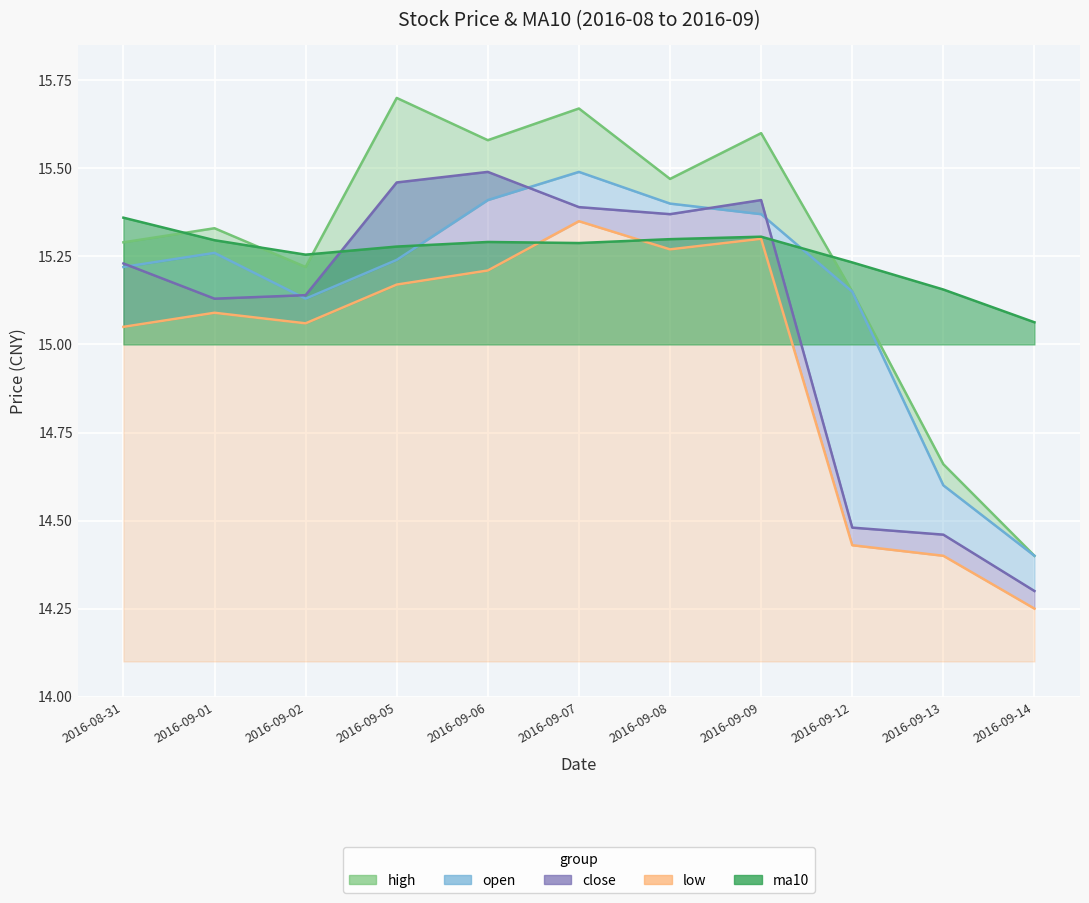

Which series has the largest total across all categories?

high